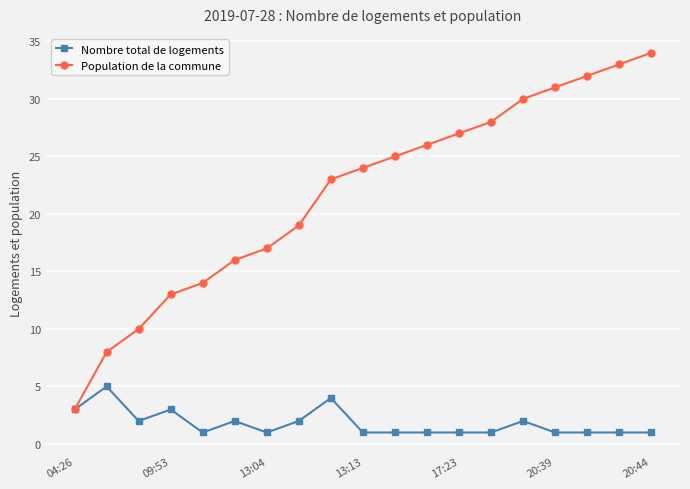

How many lines are shown in the chart?

2